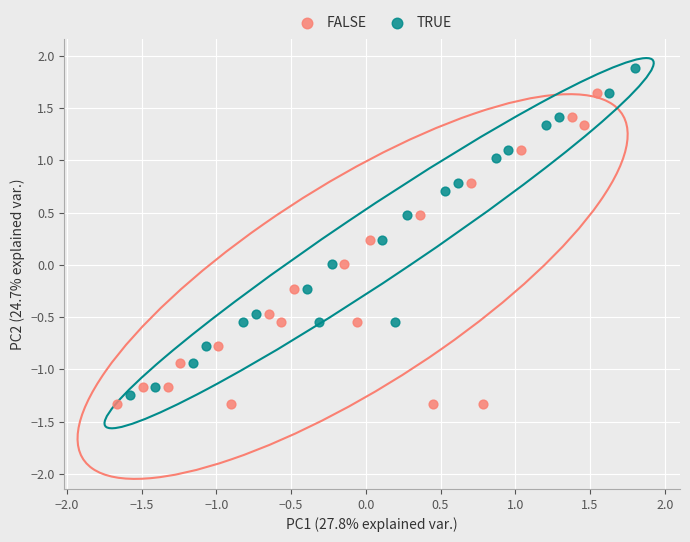

What are all the series names shown in the legend?

FALSE, TRUE